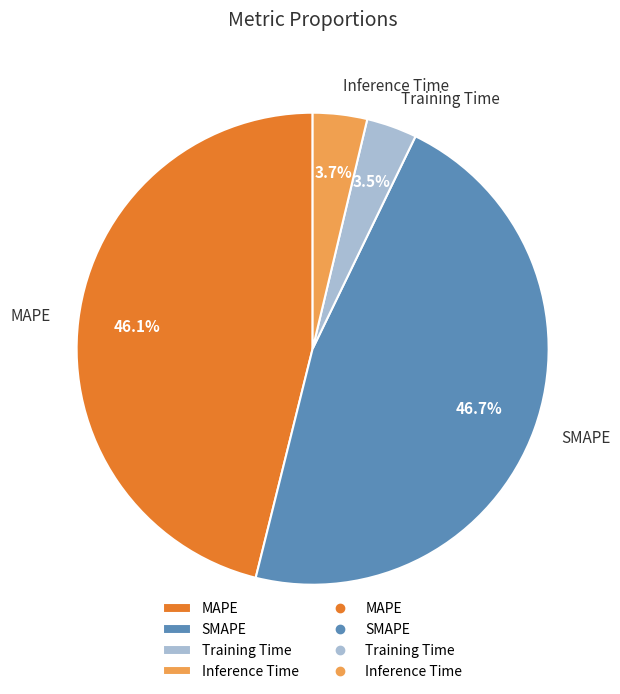

Which category has the biggest portion of the pie?

SMAPE